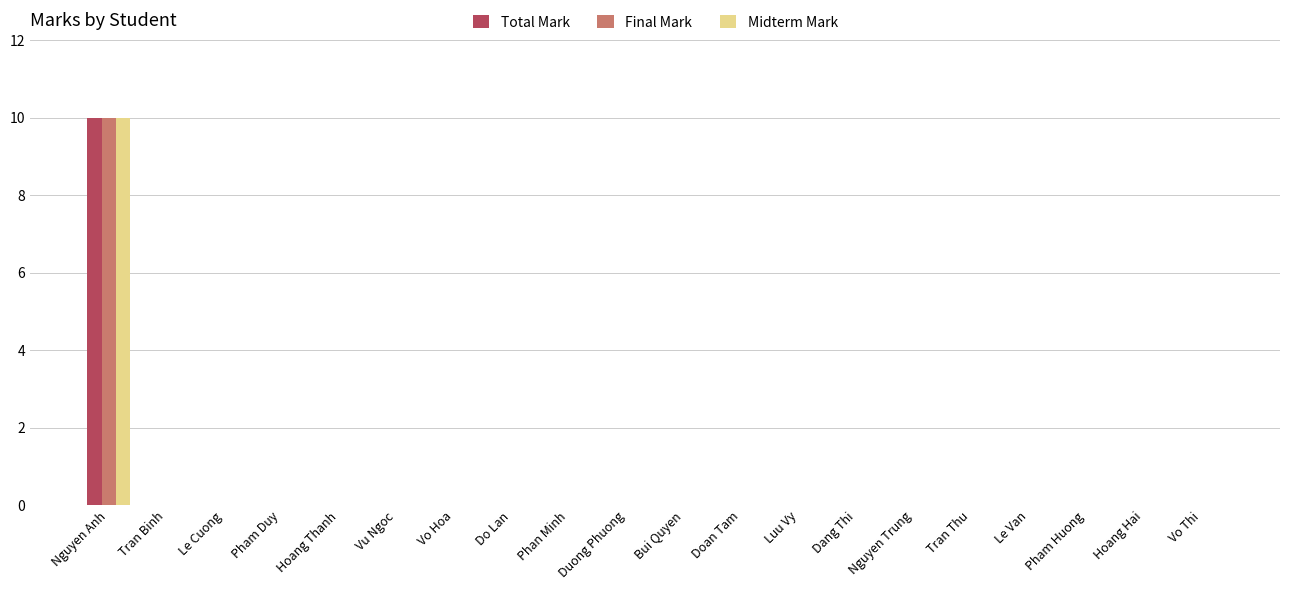

How many groups of bars are there?

20